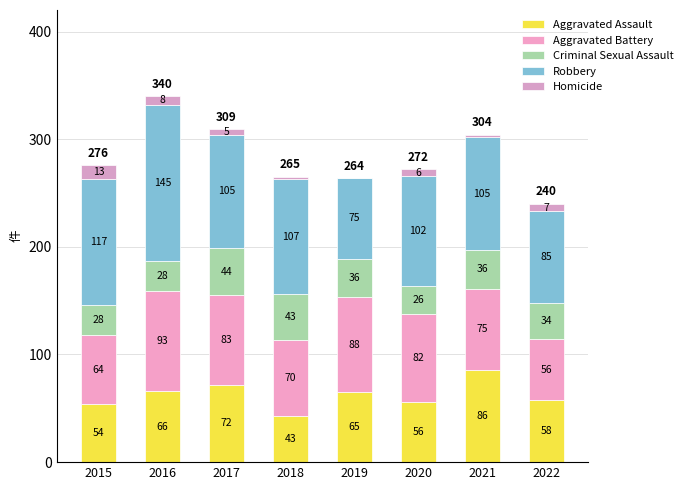

Which series has the largest total across all categories?

Robbery